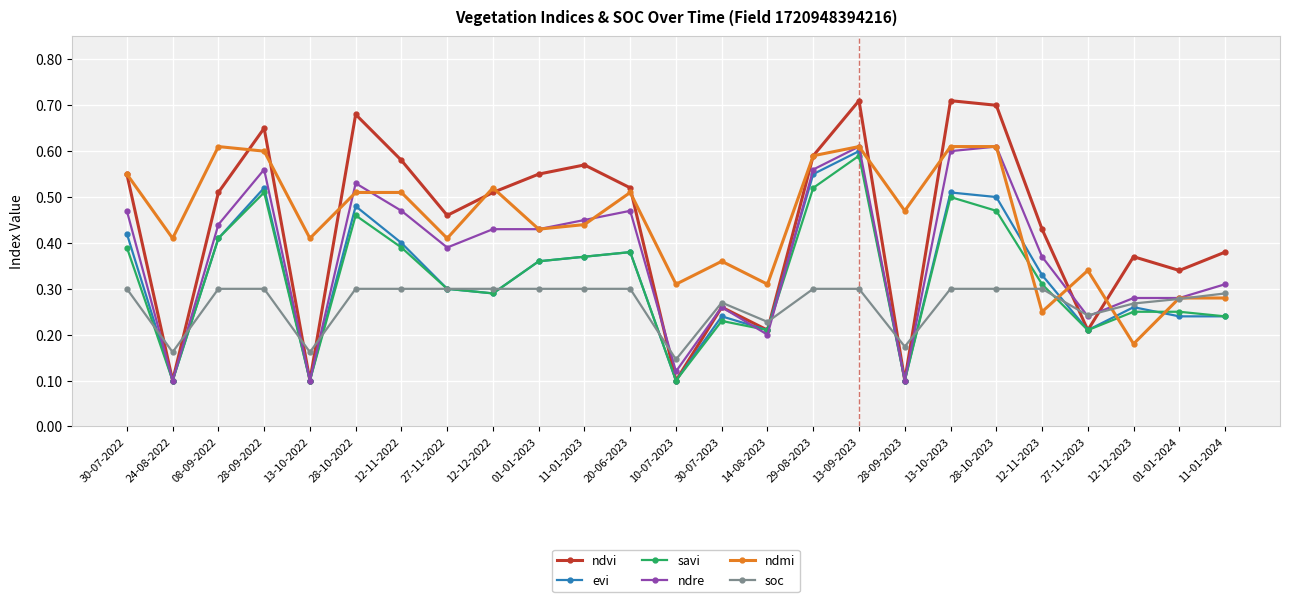

True or false: ndmi has more than 0 interior local peaks.

True